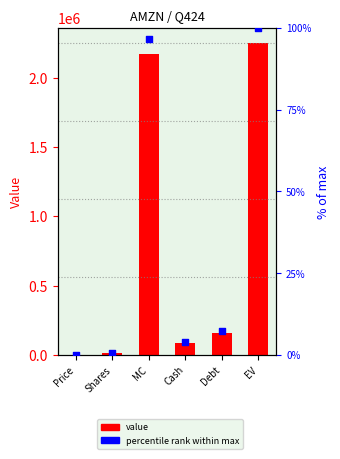

Which series contains the lowest Y value?

percentile rank